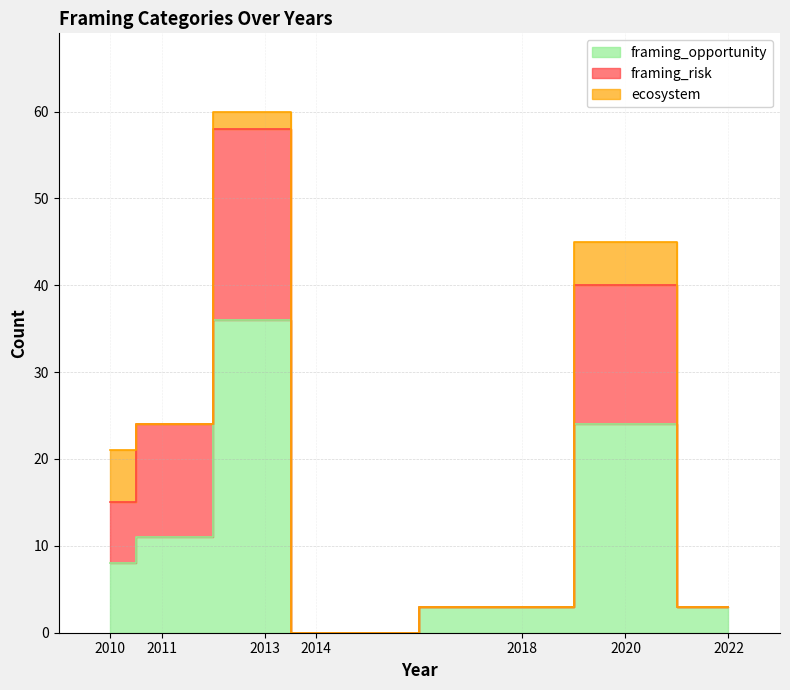

The value of framing_opportunity at 2020 is 37. True or false?

False